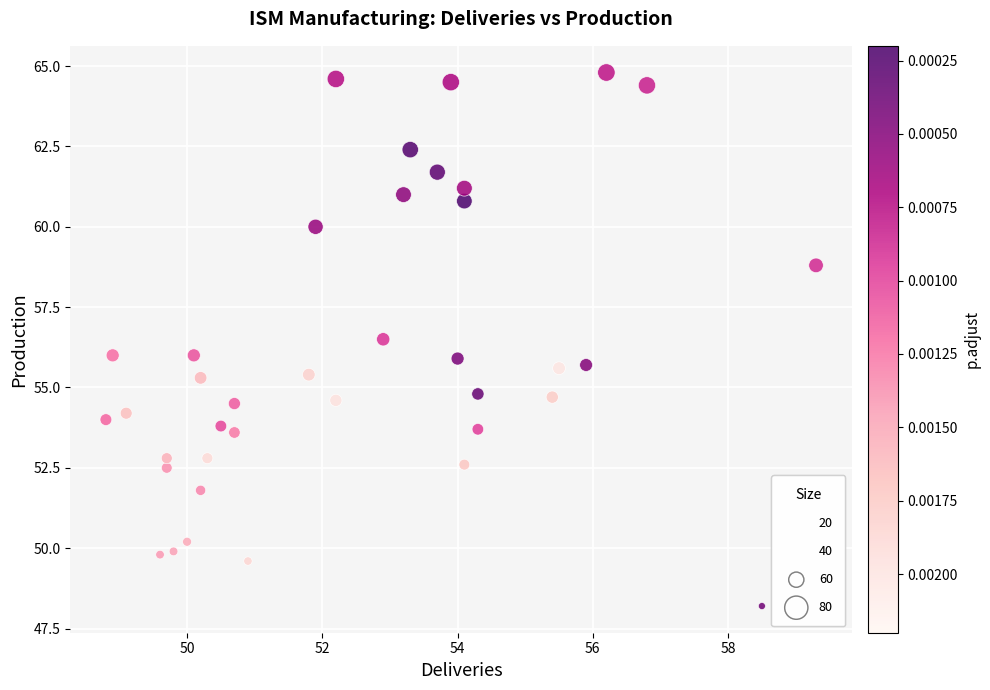

What is the range of X values (max minus min)?

10.5